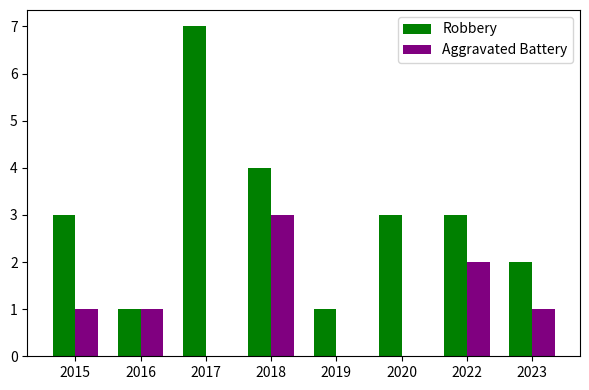

Reading left to right, what are all the values shown in this chart?

Robbery: 2015=3	2016=1	2017=7	2018=4	2019=1	2020=3	2022=3	2023=2
Aggravated Battery: 2015=1	2016=1	2017=0	2018=3	2019=0	2020=0	2022=2	2023=1